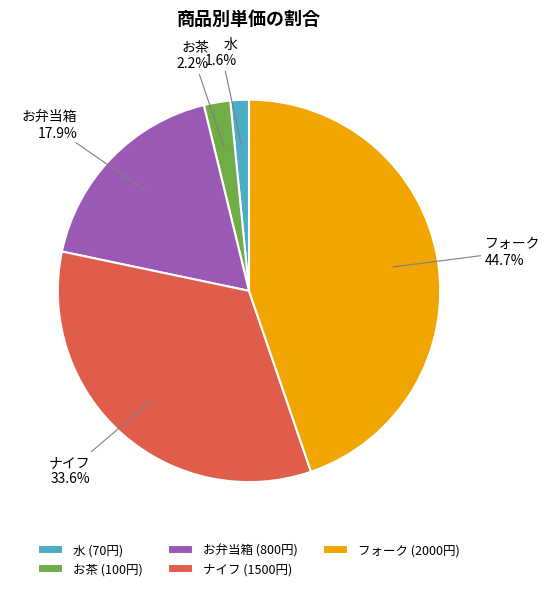

What percentage do 水 and お茶 together represent?

3.8%